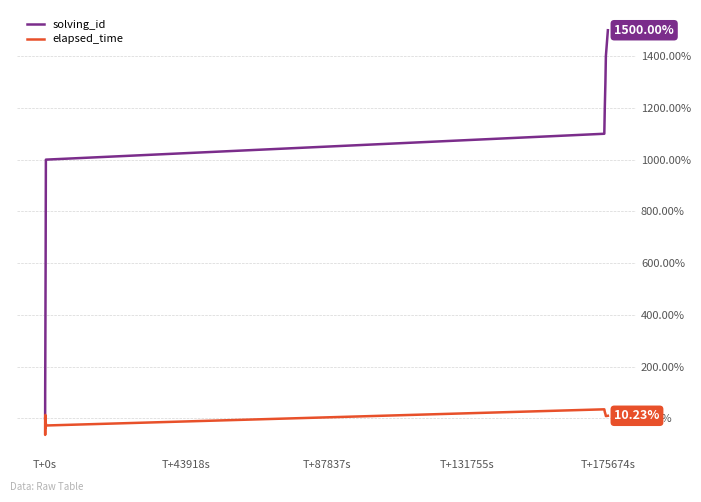

Does the chart have visible grid lines?

Yes